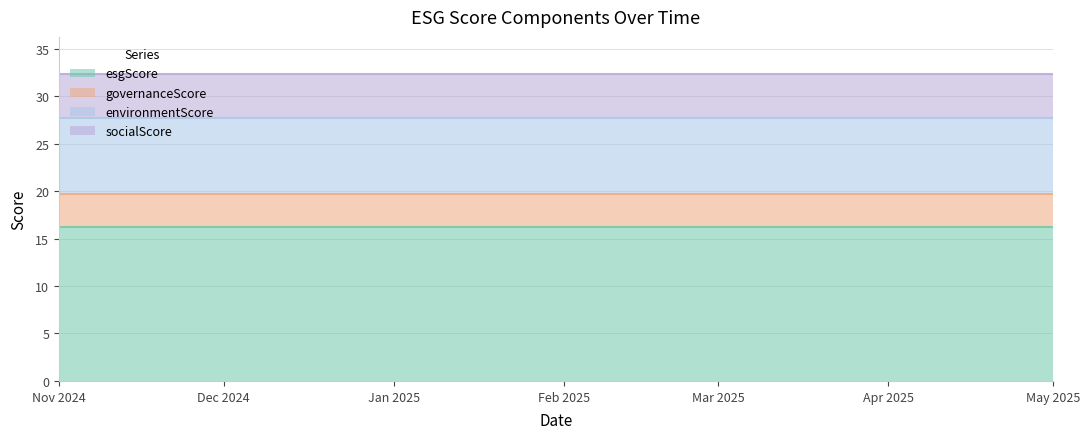

True or false: environmentScore and governanceScore cross at least once.

False